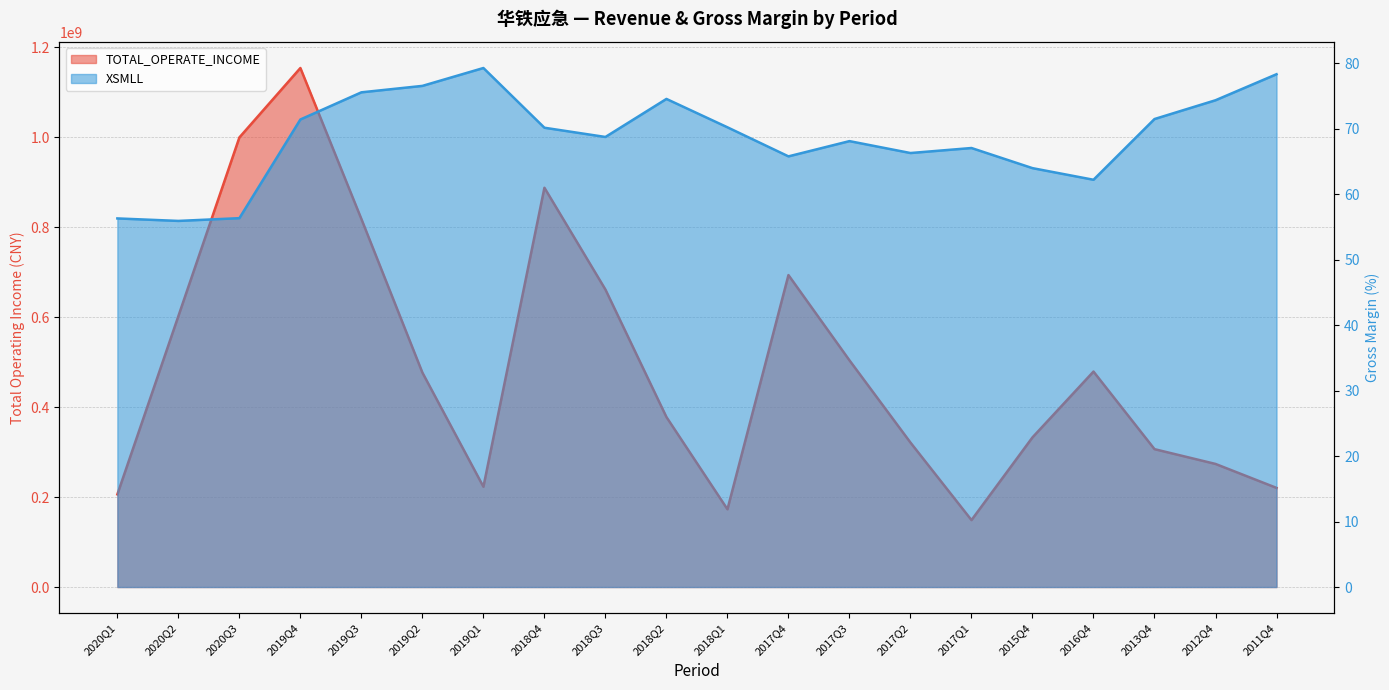

Does the chart have visible grid lines?

Yes